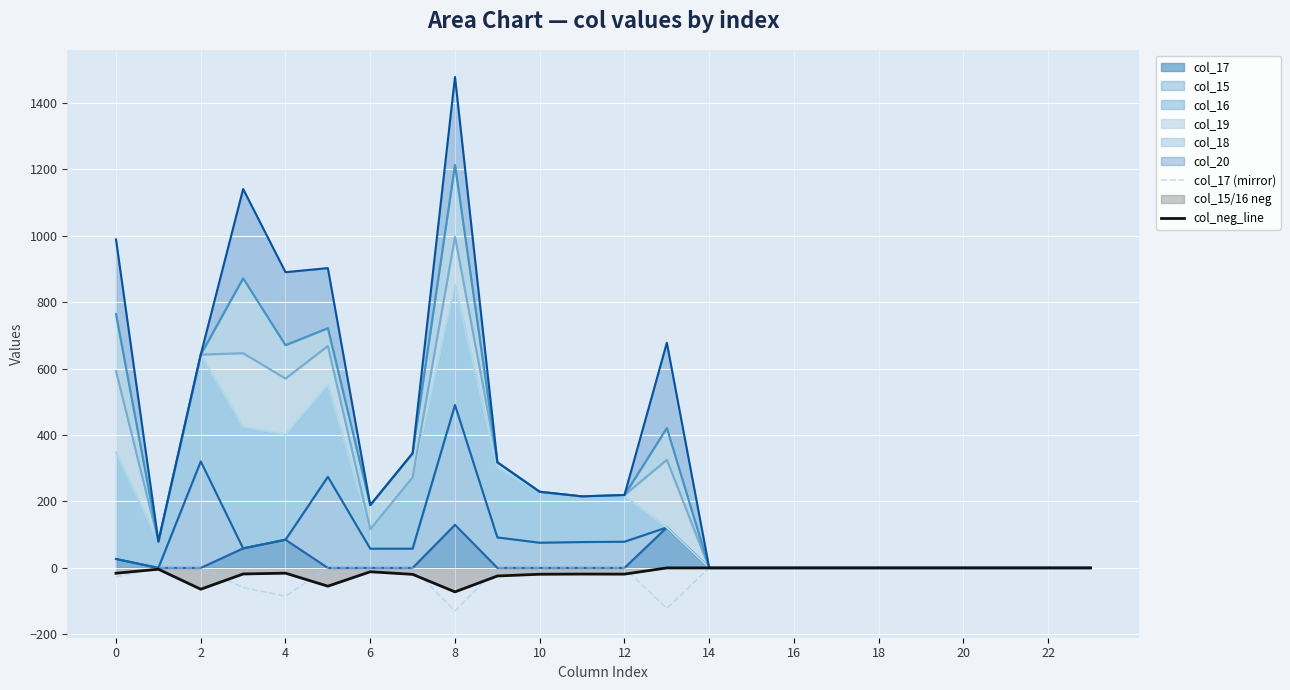

What is the value of the col_neg_line point at the 3rd from the left?

-64.2